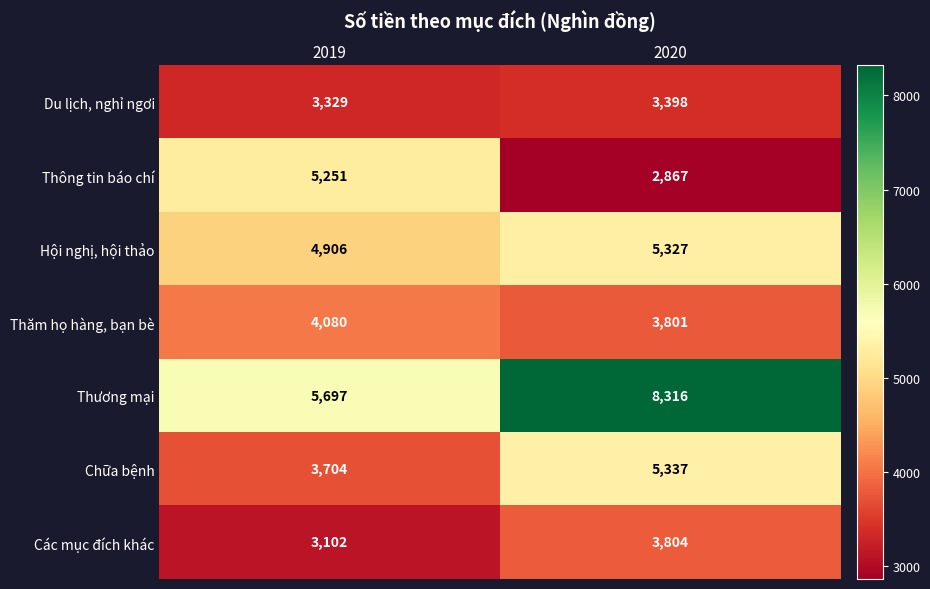

What value does the Thăm họ hàng, bạn bè series have at 2020?

3801